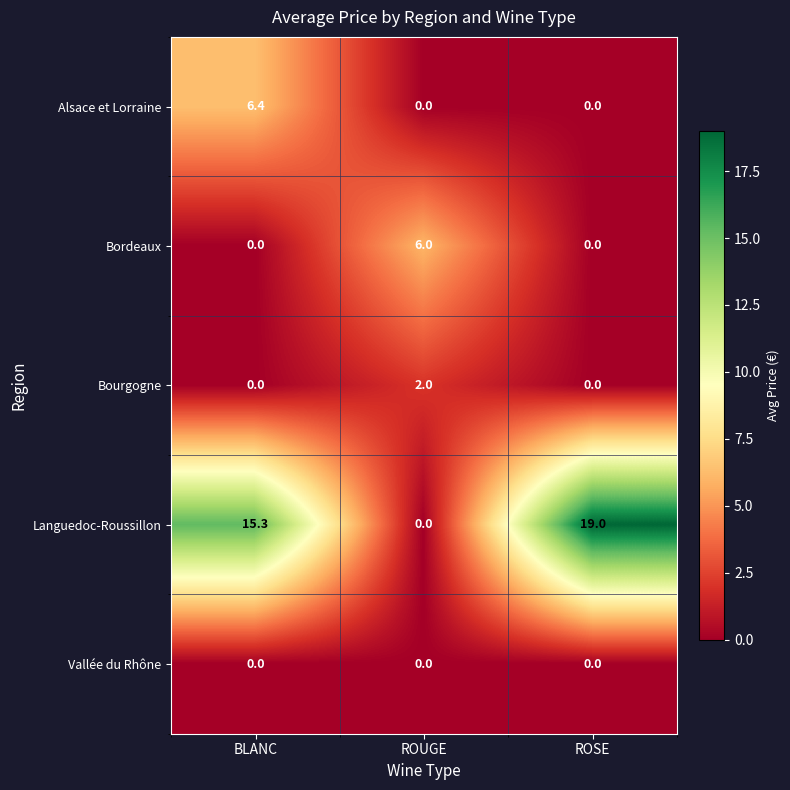

Reading left to right, extract all data points from this chart.

Alsace et Lorraine: BLANC=6.4	ROUGE=0.0	ROSE=0.0
Bordeaux: BLANC=0.0	ROUGE=6.0	ROSE=0.0
Bourgogne: BLANC=0.0	ROUGE=2.0	ROSE=0.0
Languedoc-Roussillon: BLANC=15.3	ROUGE=0.0	ROSE=19.0
Vallée du Rhône: BLANC=0.0	ROUGE=0.0	ROSE=0.0